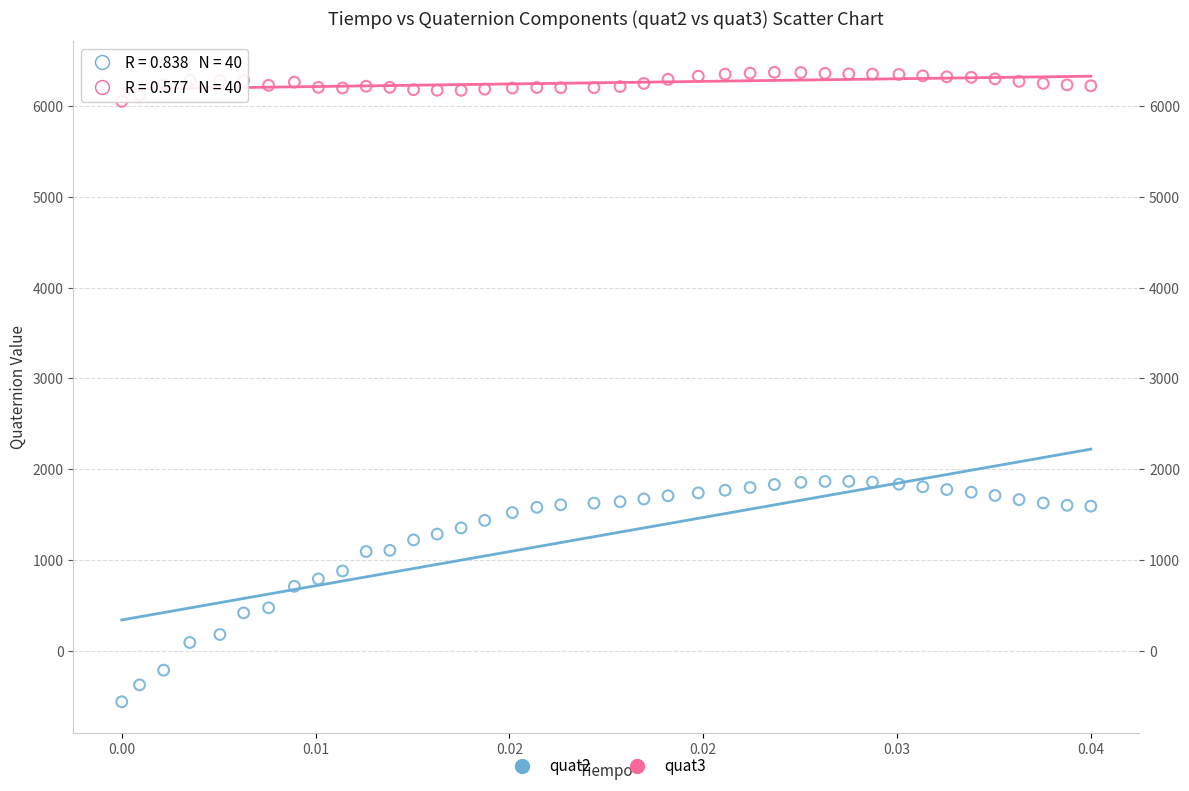

What are all the series names shown in the legend?

quat2, quat3